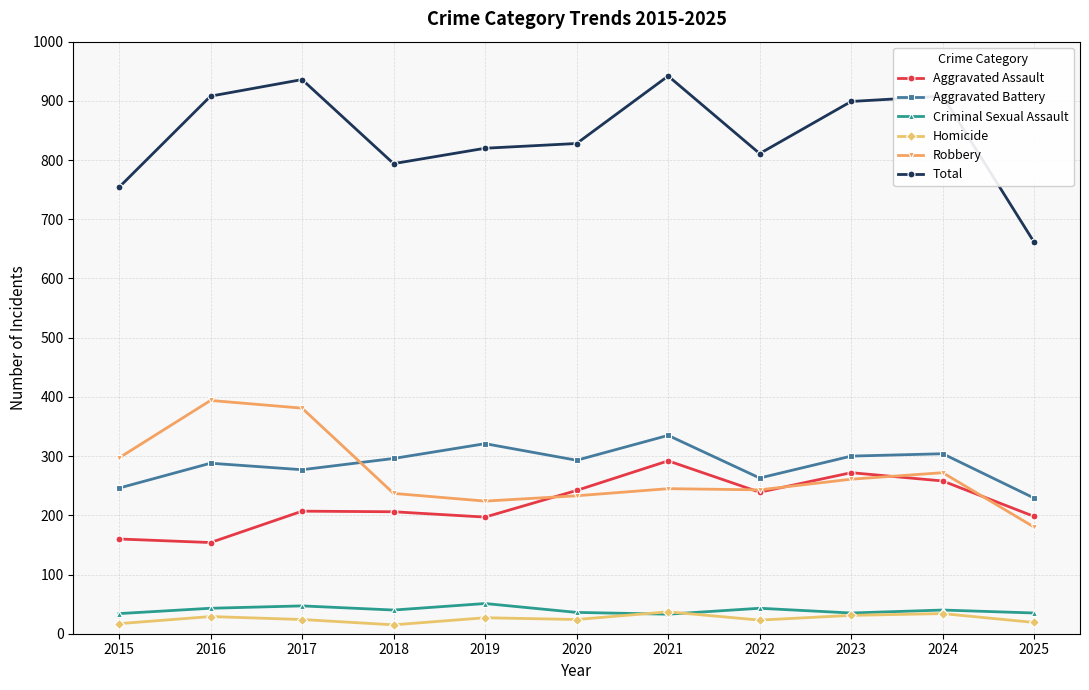

Where is the first local maximum for Total?

2017